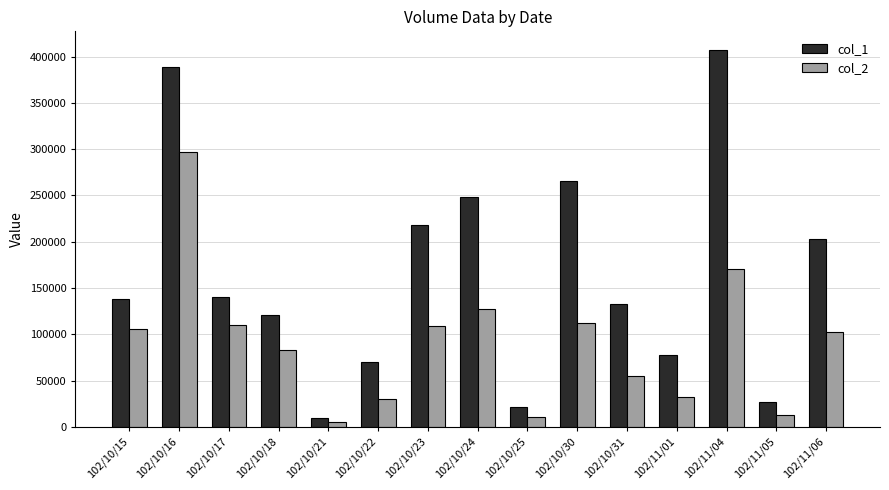

Rank the series by their maximum value, from highest to lowest.

col_1, col_2